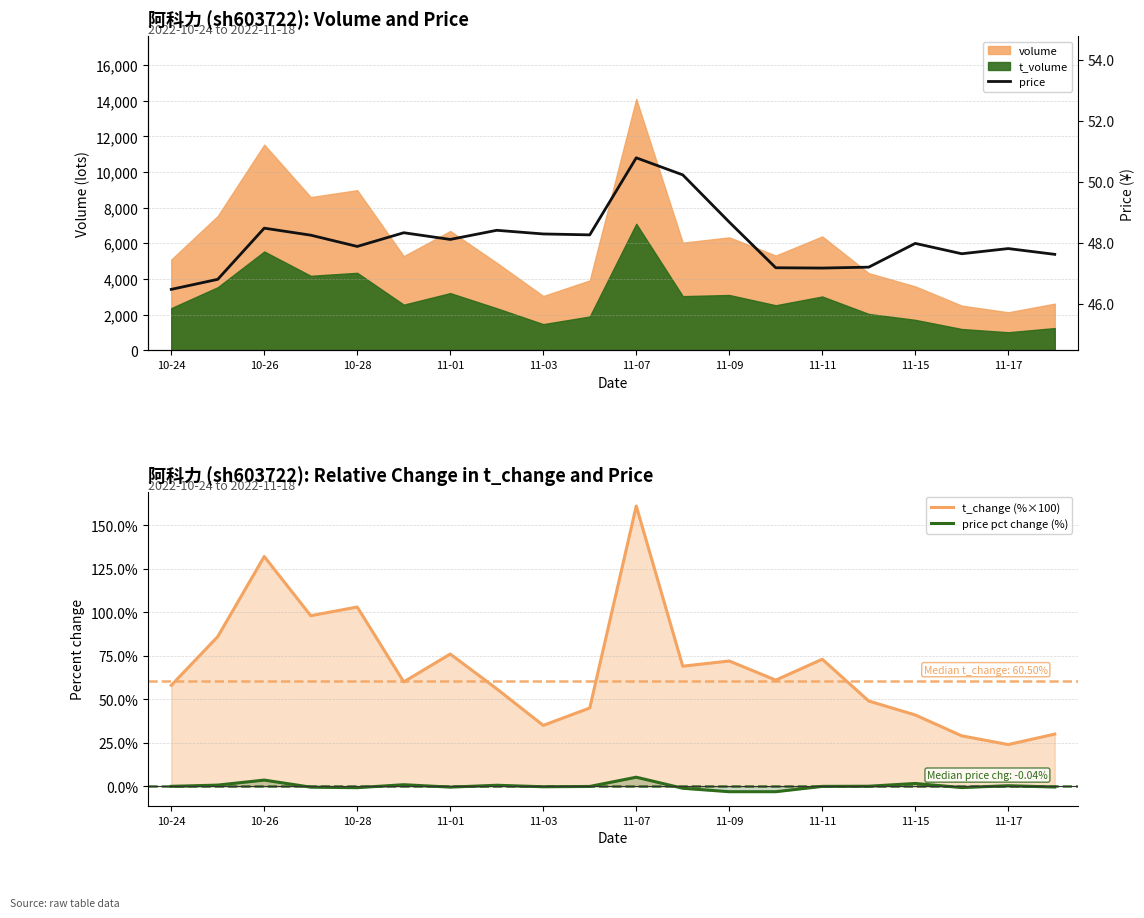

The value of t_change (%×100) at 11-15 is 15.0. True or false?

False